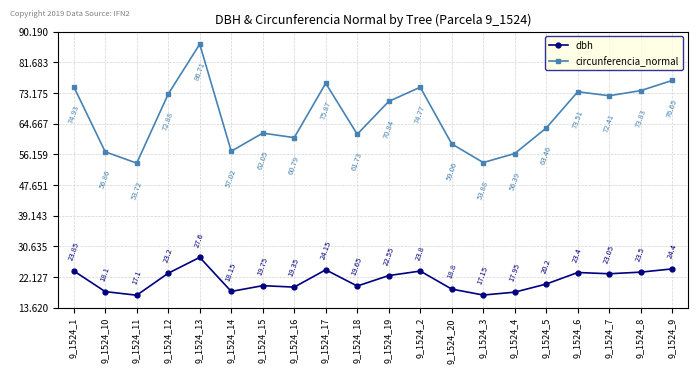

What is the label of the 7th point from the left?

9_1524_15